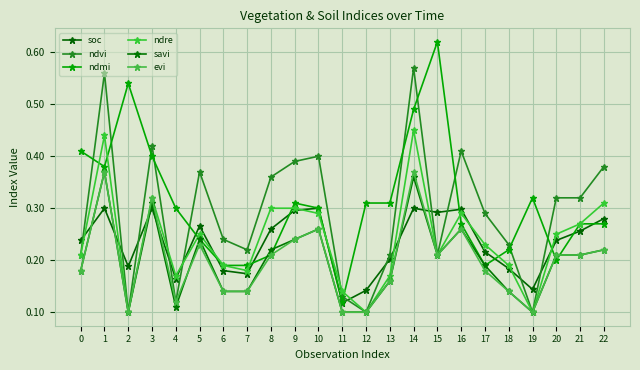

What is the greatest value displayed?

0.6